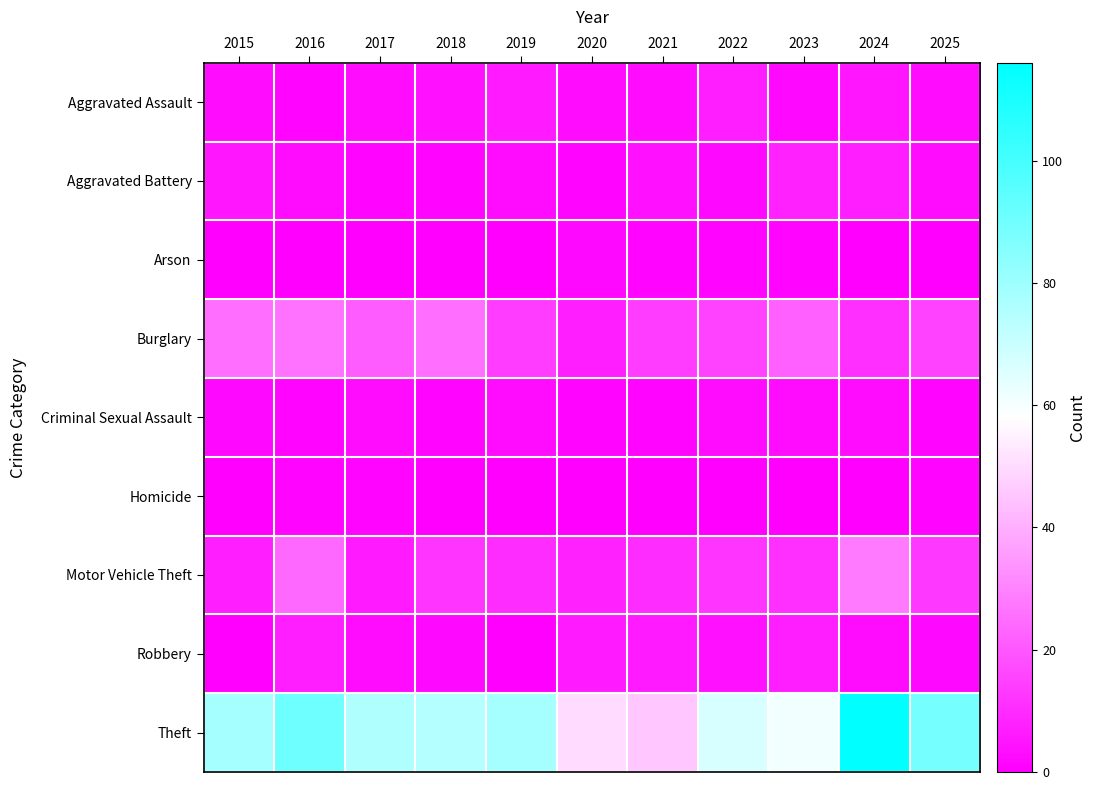

What is the total value across all series at 2016?

154